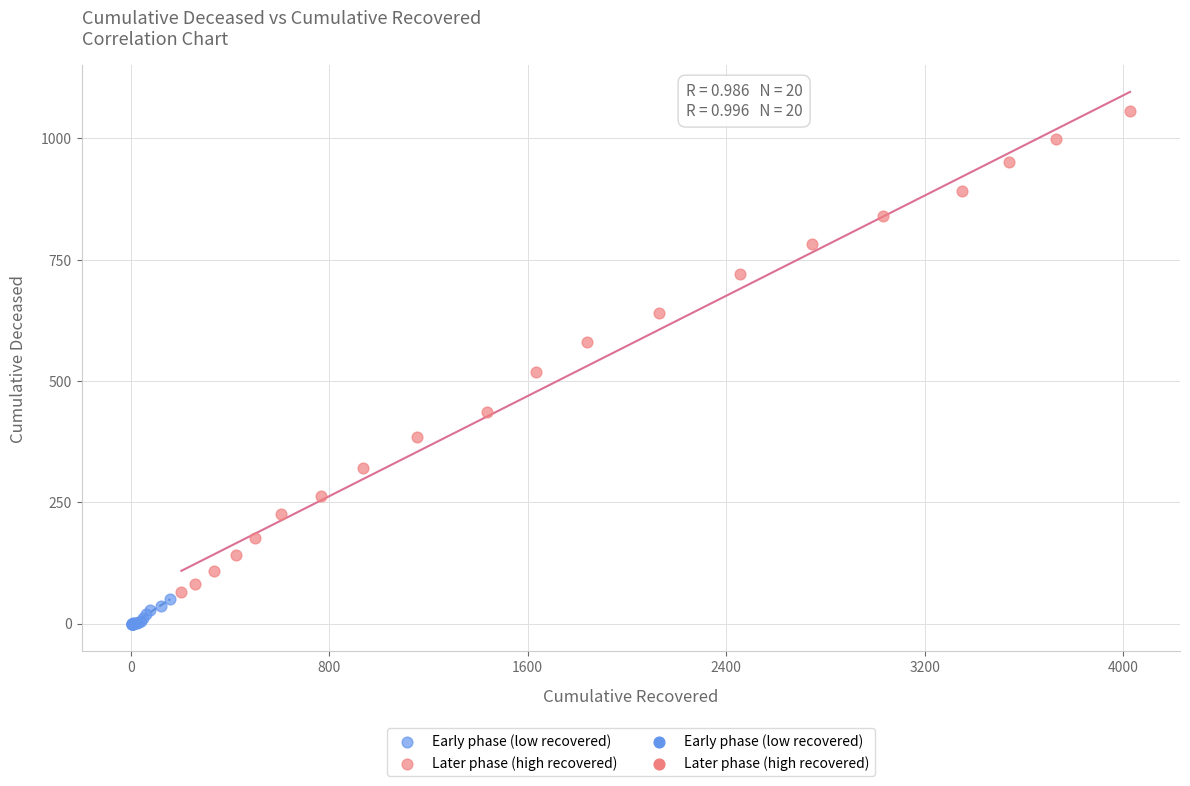

Which series has the largest Y range (max minus min)?

Later phase (high recovered)